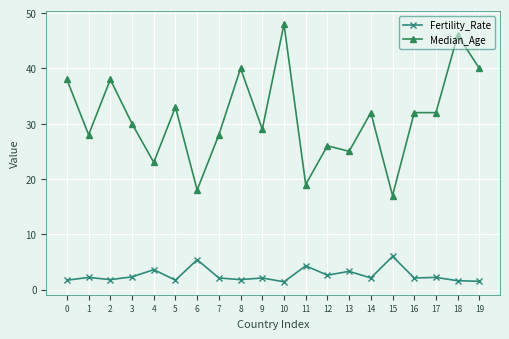

Between 0 and 19, which series saw the biggest shift?

Median_Age